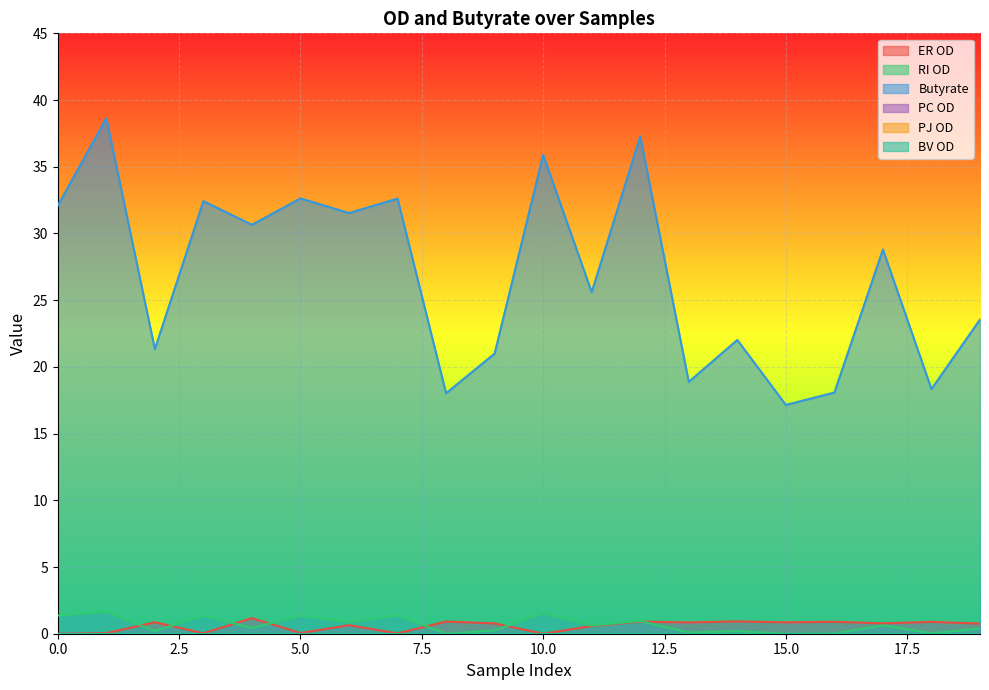

Rank the categories by Butyrate value from lowest to highest.

15, 8, 16, 18, 13, 9, 2, 14, 19, 11, 17, 4, 6, 0, 3, 7, 5, 10, 12, 1